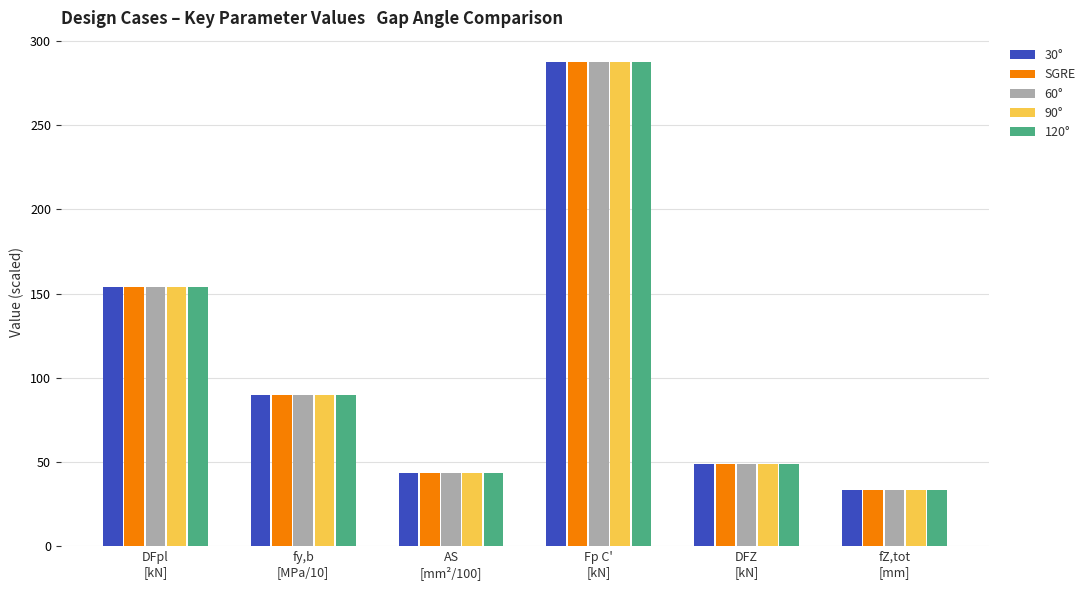

Where does the 120° series first go above 90?

DFpl
[kN]